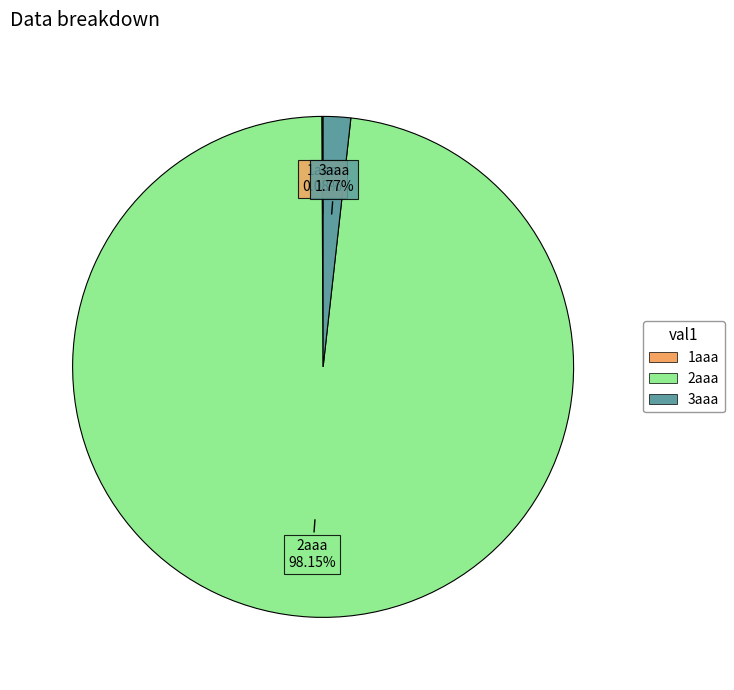

Is there any slice that represents more than half of the pie?

Yes